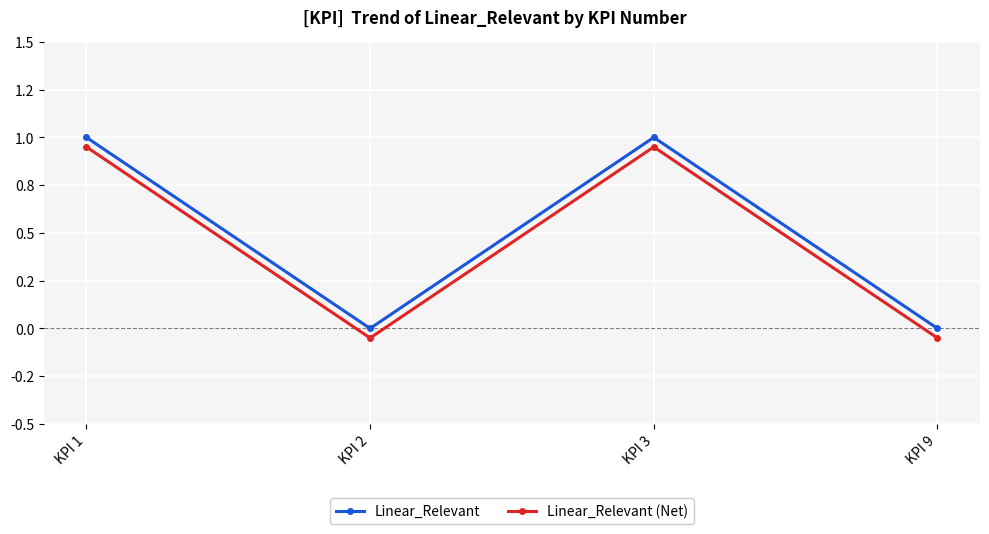

What are all the series names shown in the legend?

Linear_Relevant, Linear_Relevant (Net)